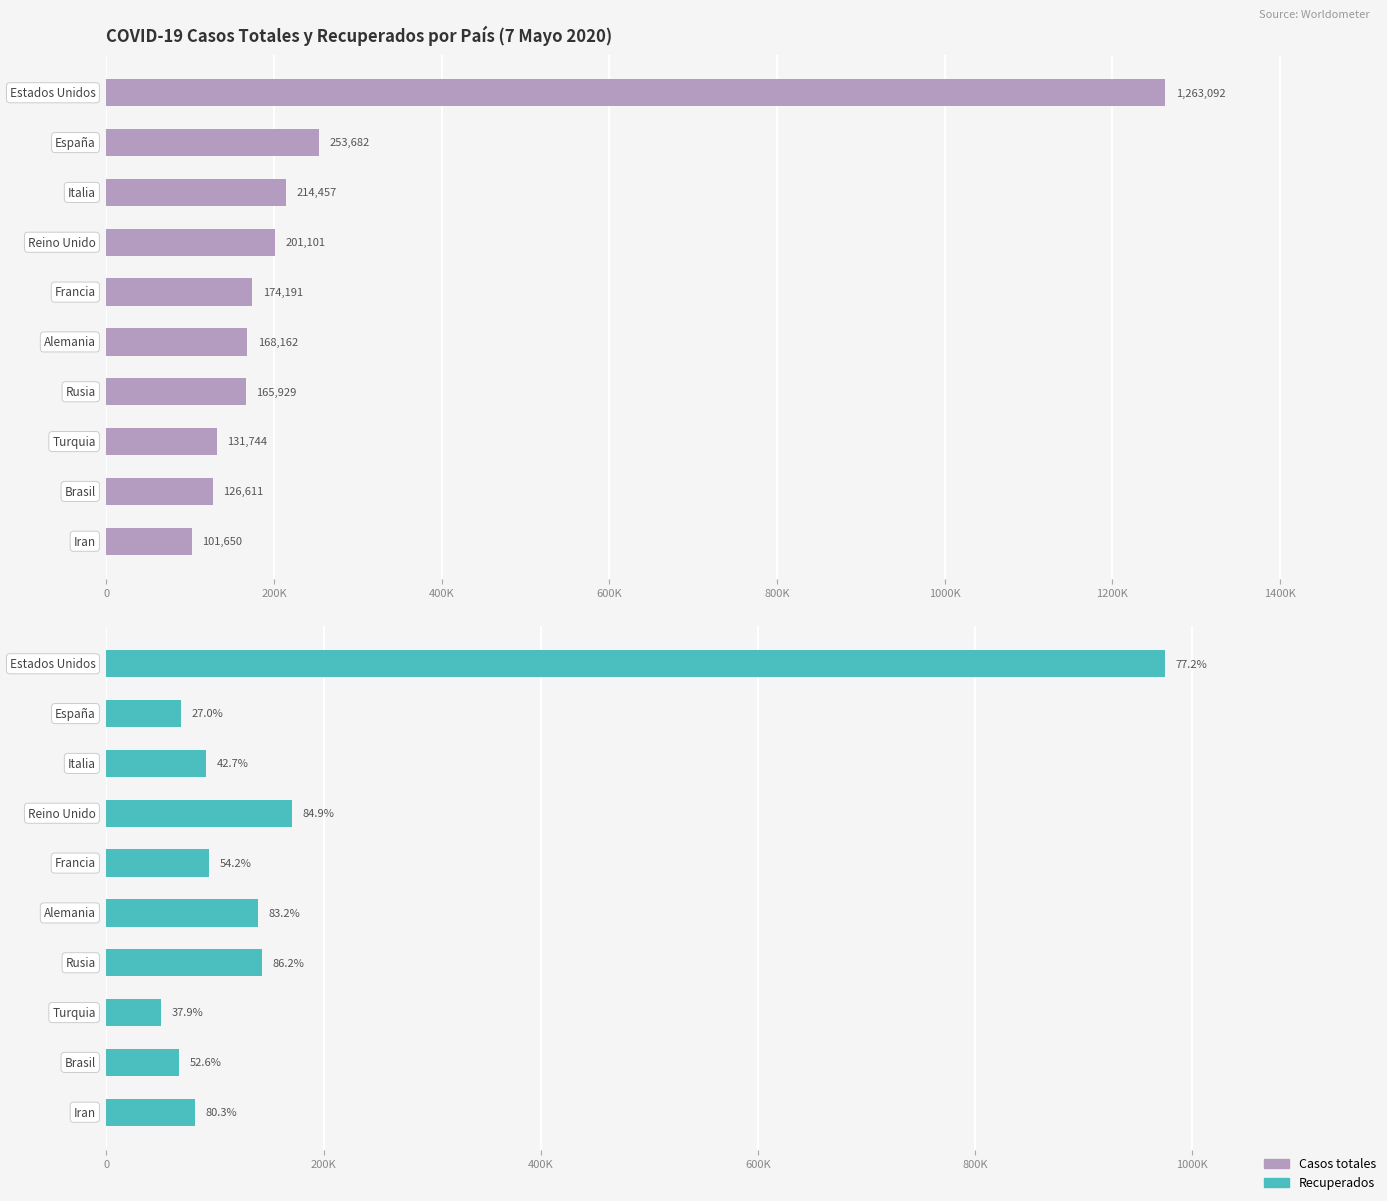

List the series in order of their peak value, highest first.

Casos totales, Recuperados